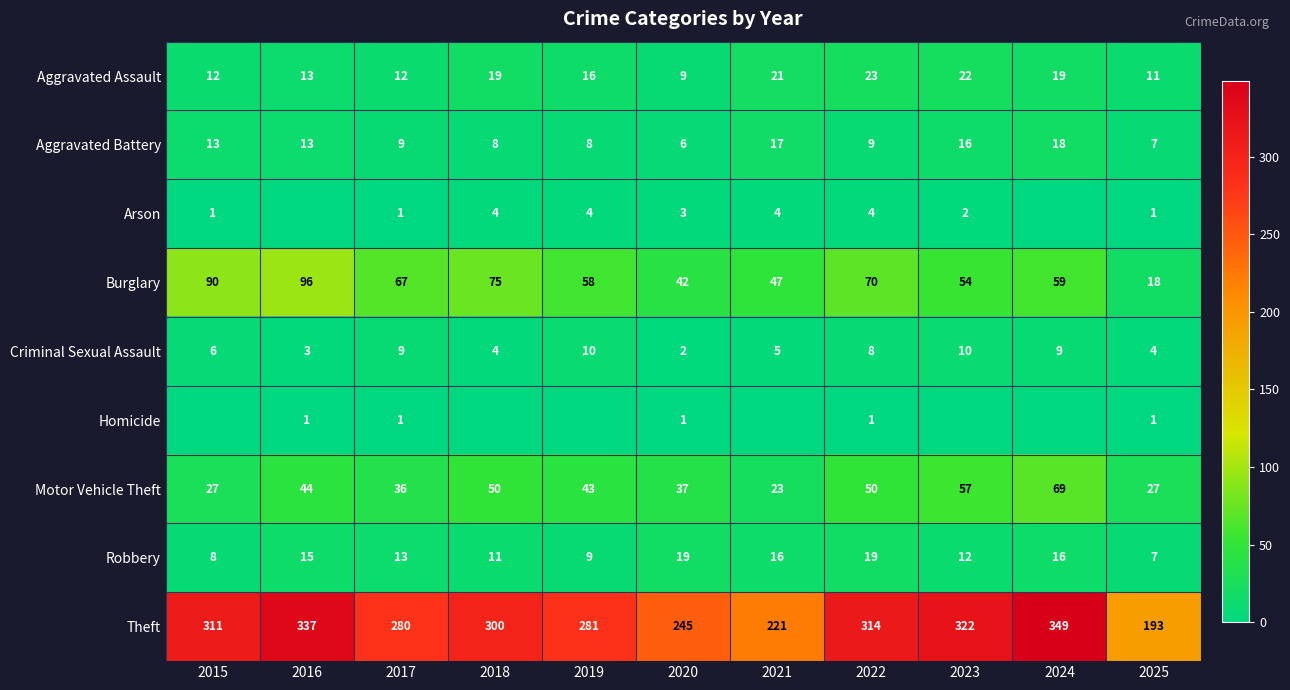

The value of Aggravated Assault at 2017 is 16. True or false?

False